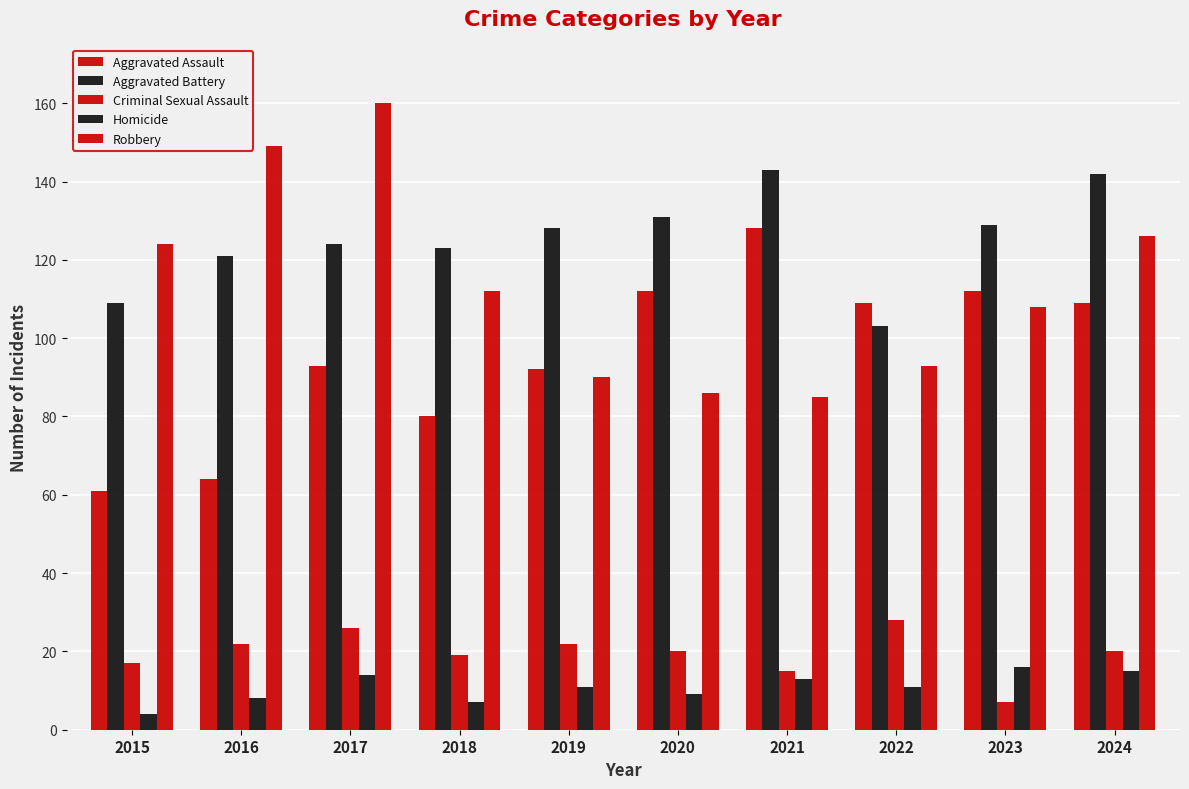

How many groups of bars are there?

10